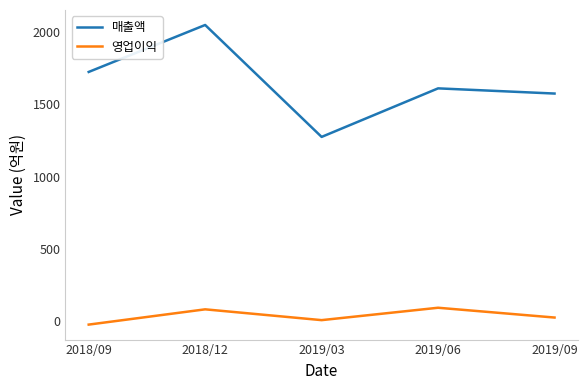

What is the lowest value of the 영업이익 series?

-28